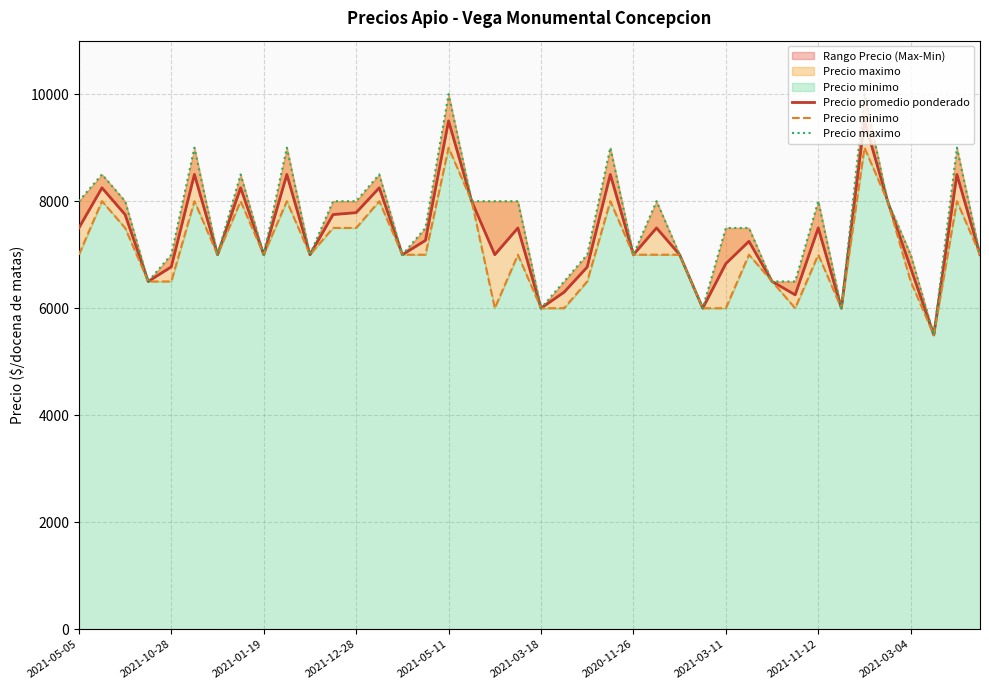

The Precio minimo series shows 1551 at 2021-03-18. True or false?

False